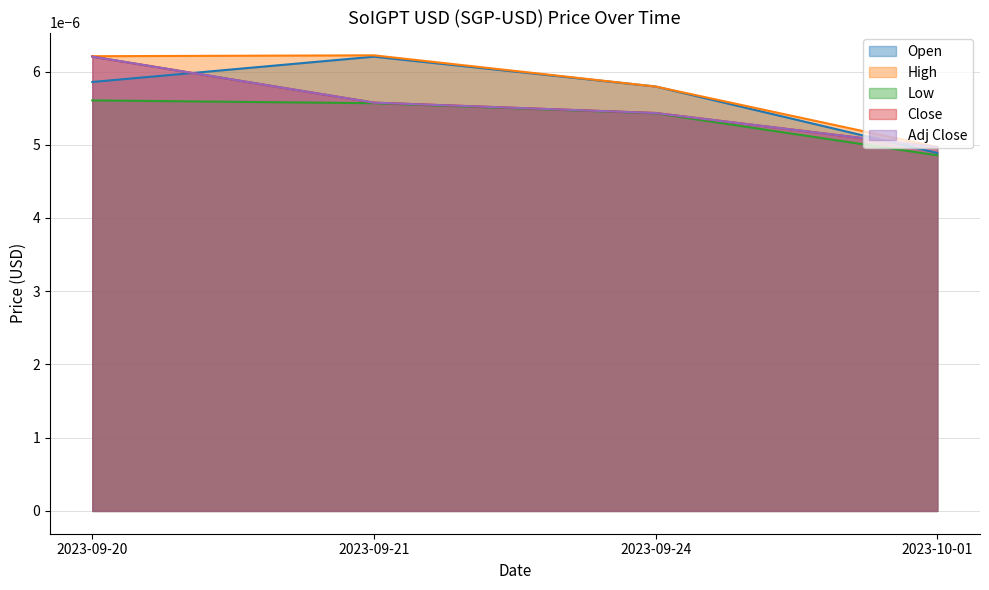

Rank the categories by Adj Close value from lowest to highest.

2023-10-01, 2023-09-24, 2023-09-21, 2023-09-20